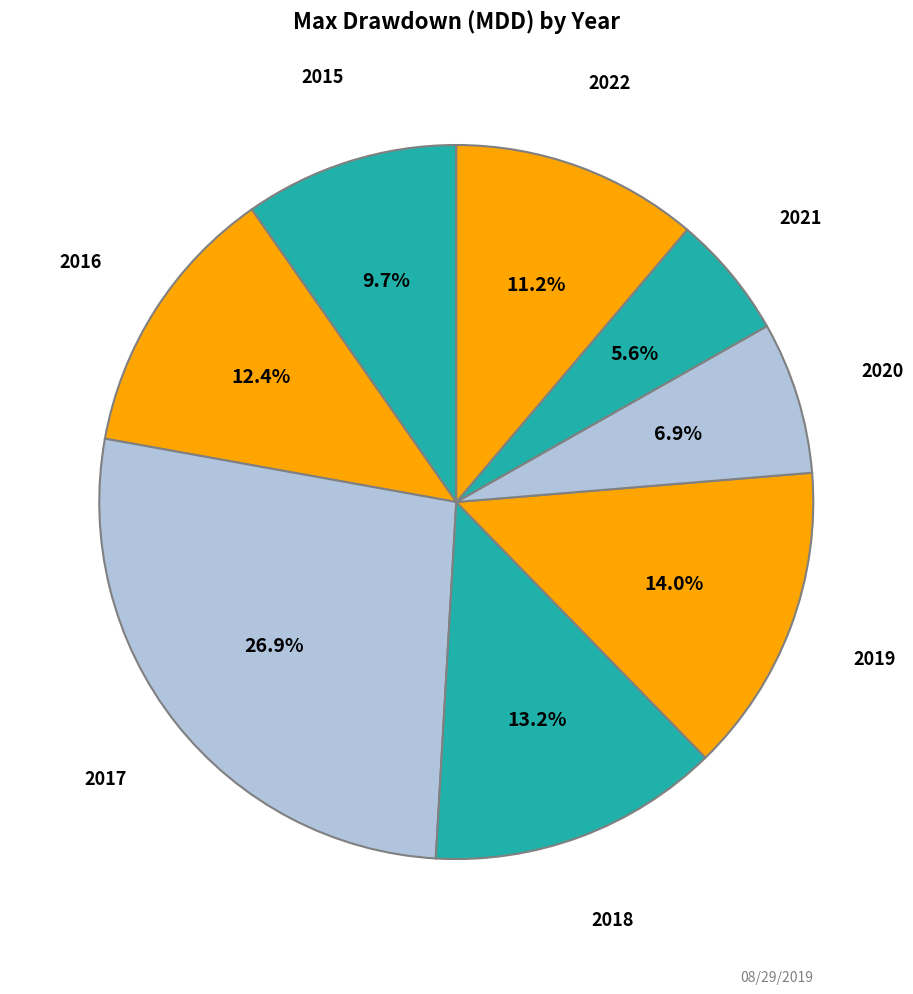

Which has a higher value, 2021 or 2020?

2020